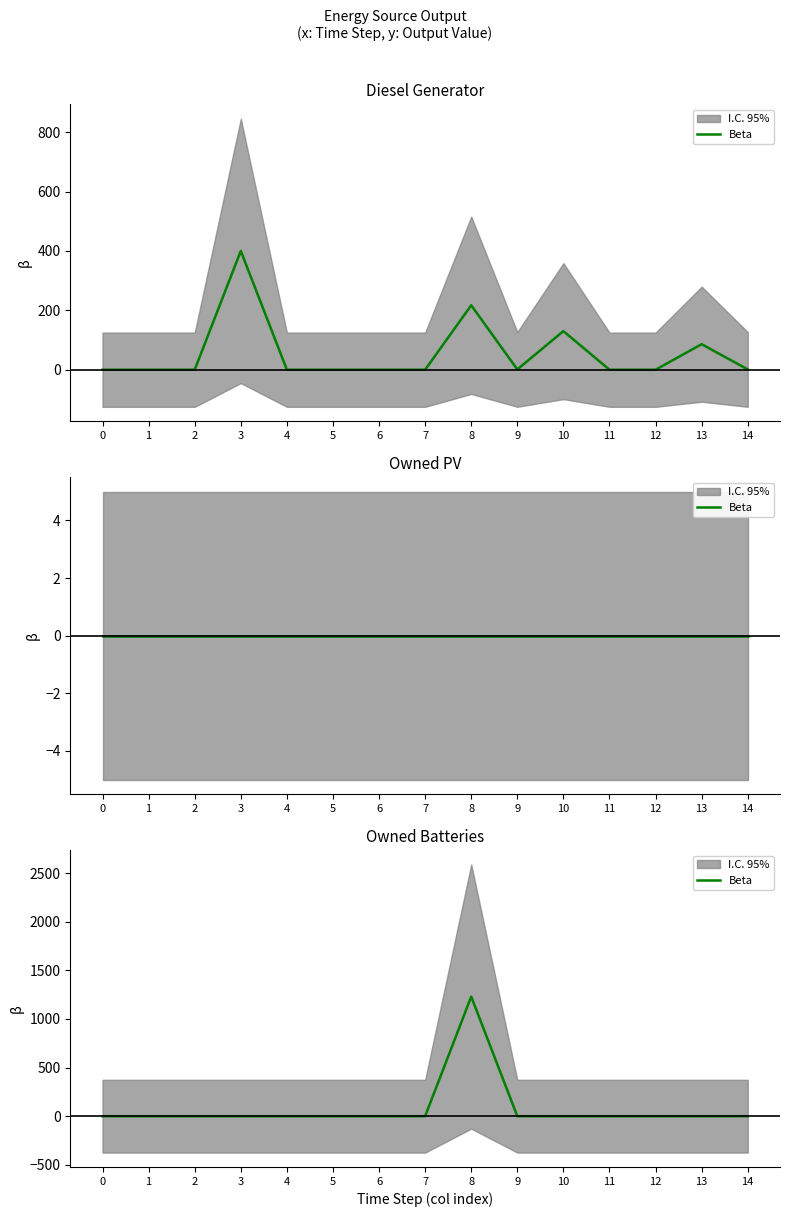

Which has a higher value, 10 or 12?

10